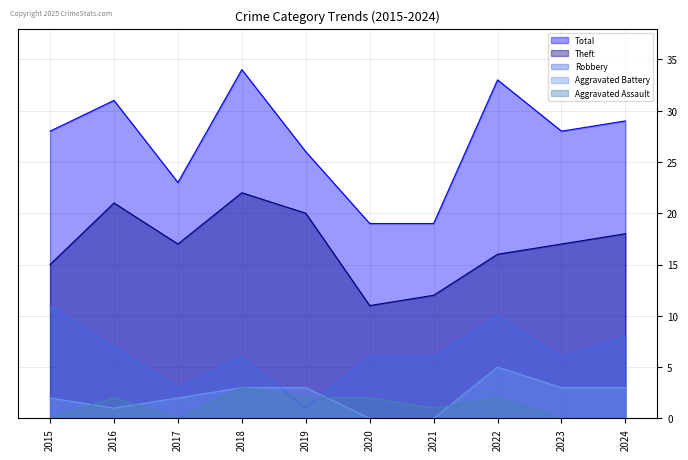

Is the value of Aggravated Assault at 2016 greater than the value of Theft at 2024?

No